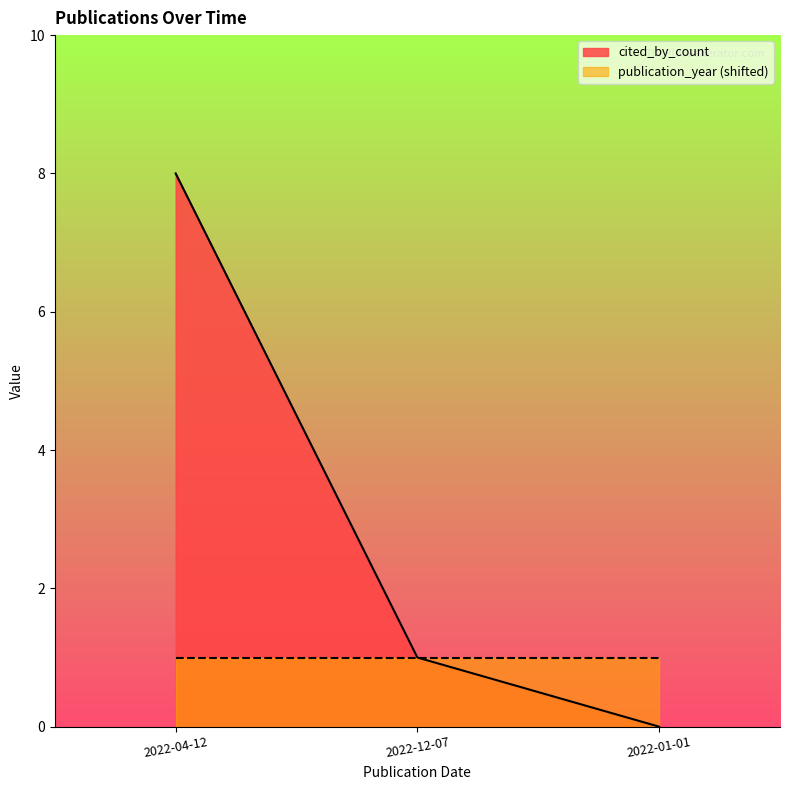

Where does the data first go above 1?

2022-04-12